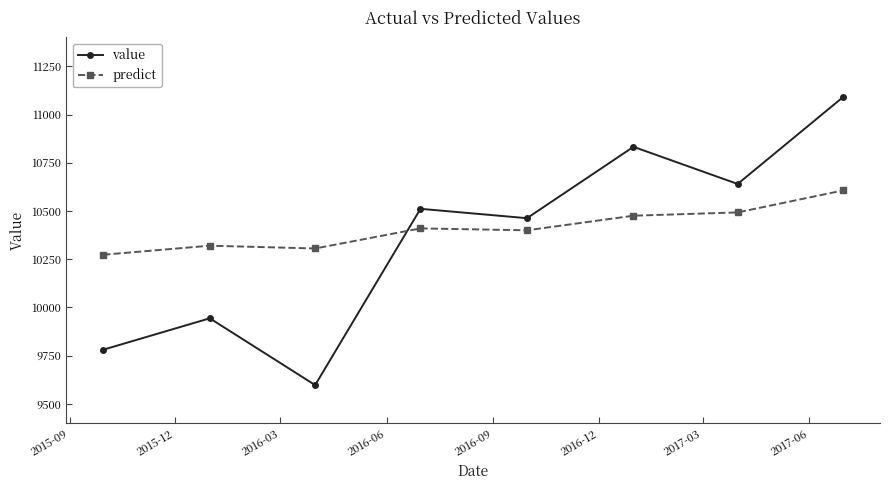

What is the difference between the maximum and second lowest values in the value series?

1309.5